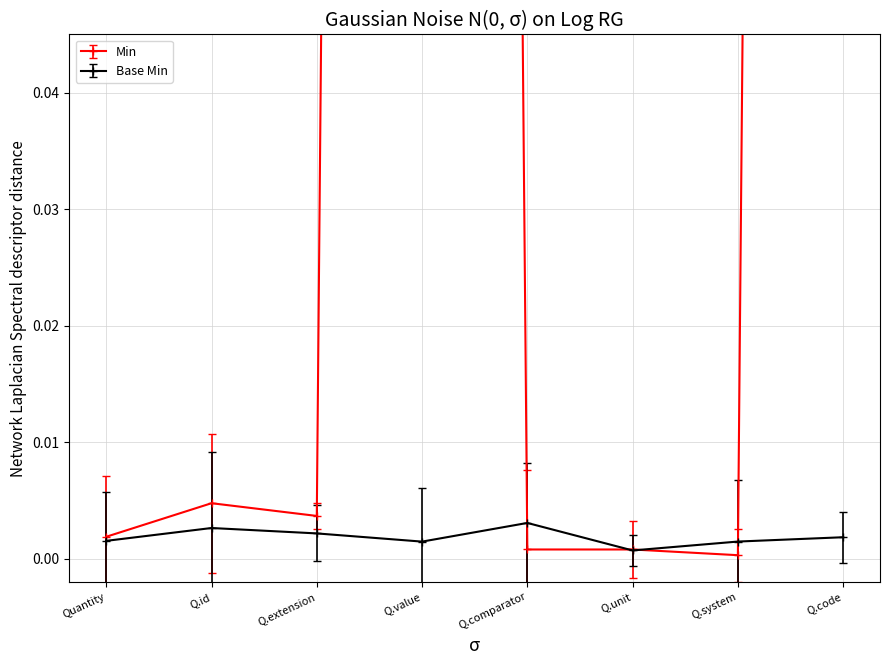

What is the label of the 3rd point from the right?

Q.unit